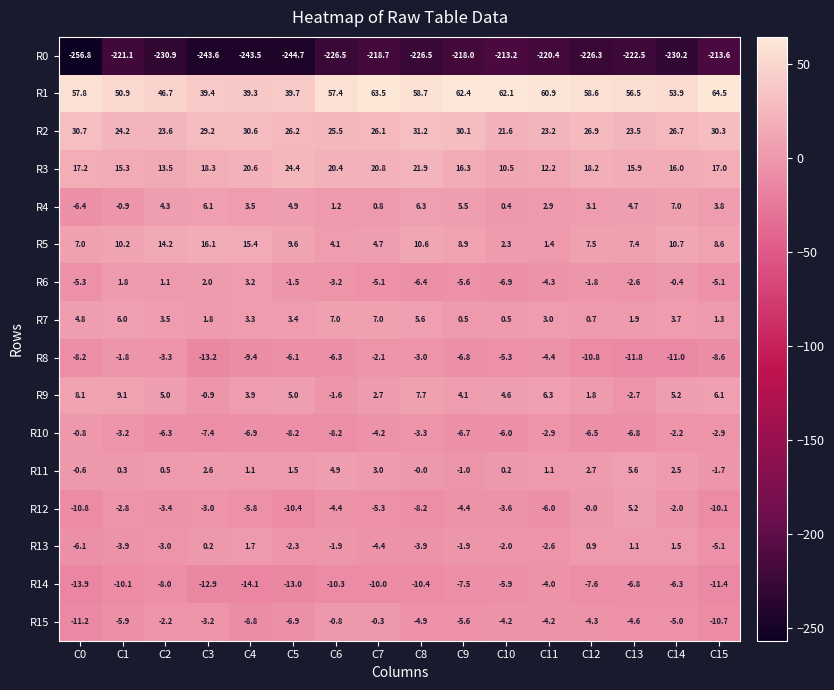

At which category is the sum across all series the highest?

C7